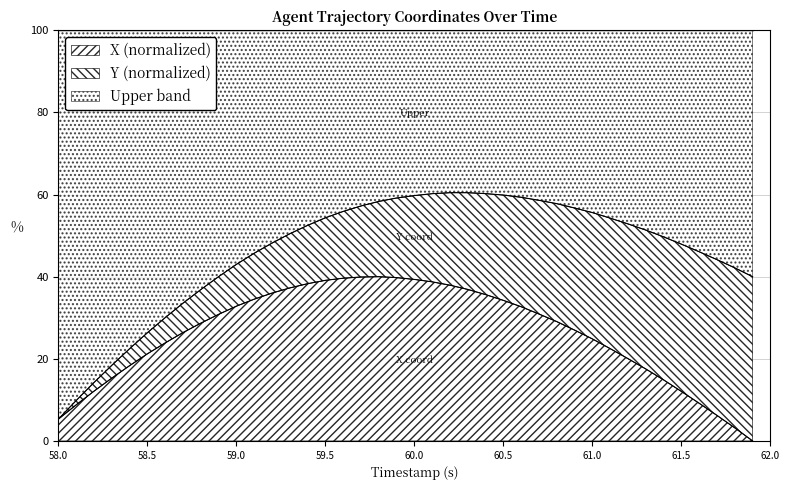

True or false: X (normalized) has a value of 13.1 at 60.5.

False